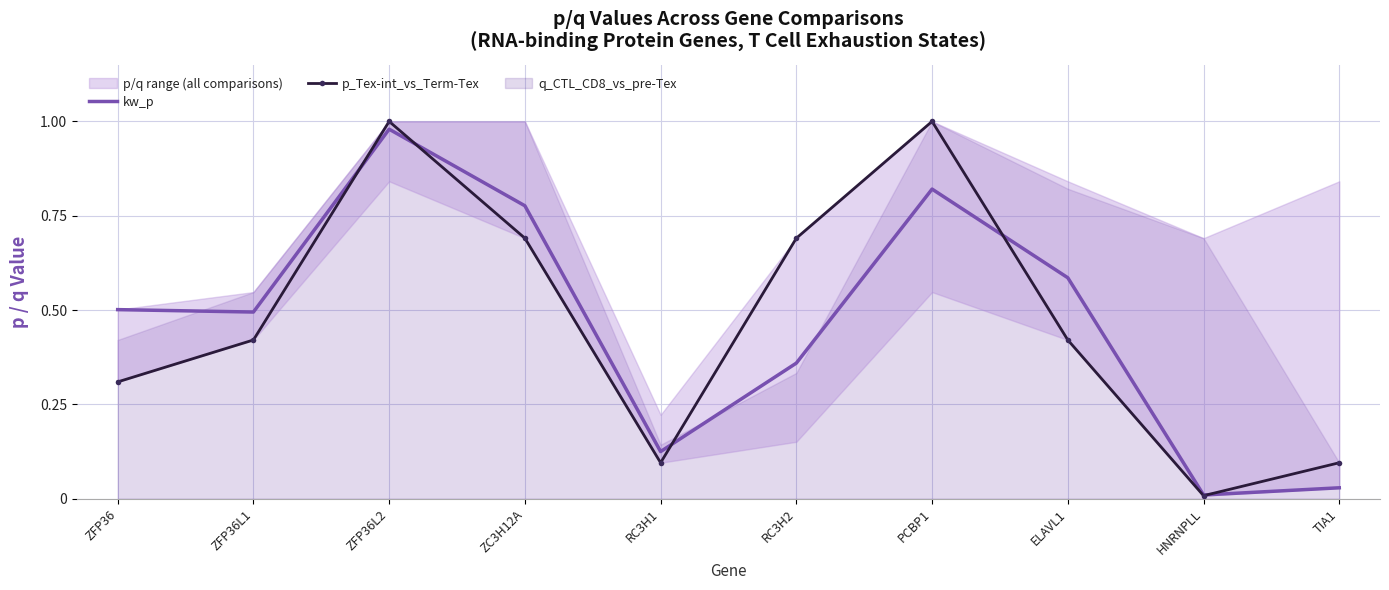

What is the value of the kw_p point at the 2nd from the left?

0.5